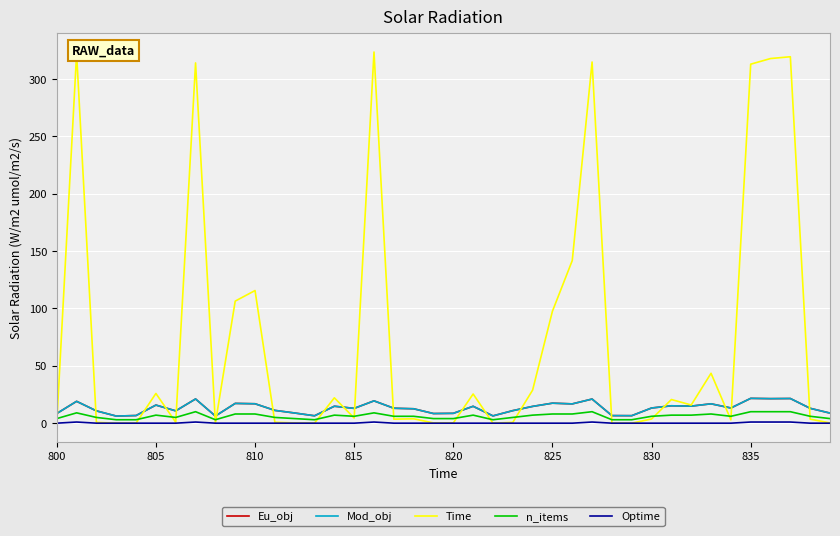

Is this an area chart (filled region under the line)?

No